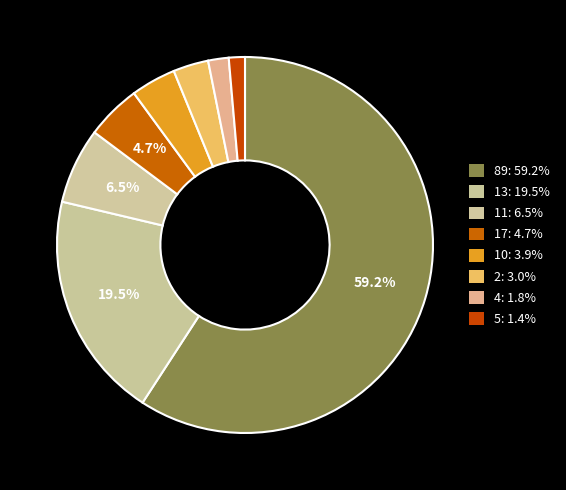

The 2 slice represents 1% of the pie. True or false?

False